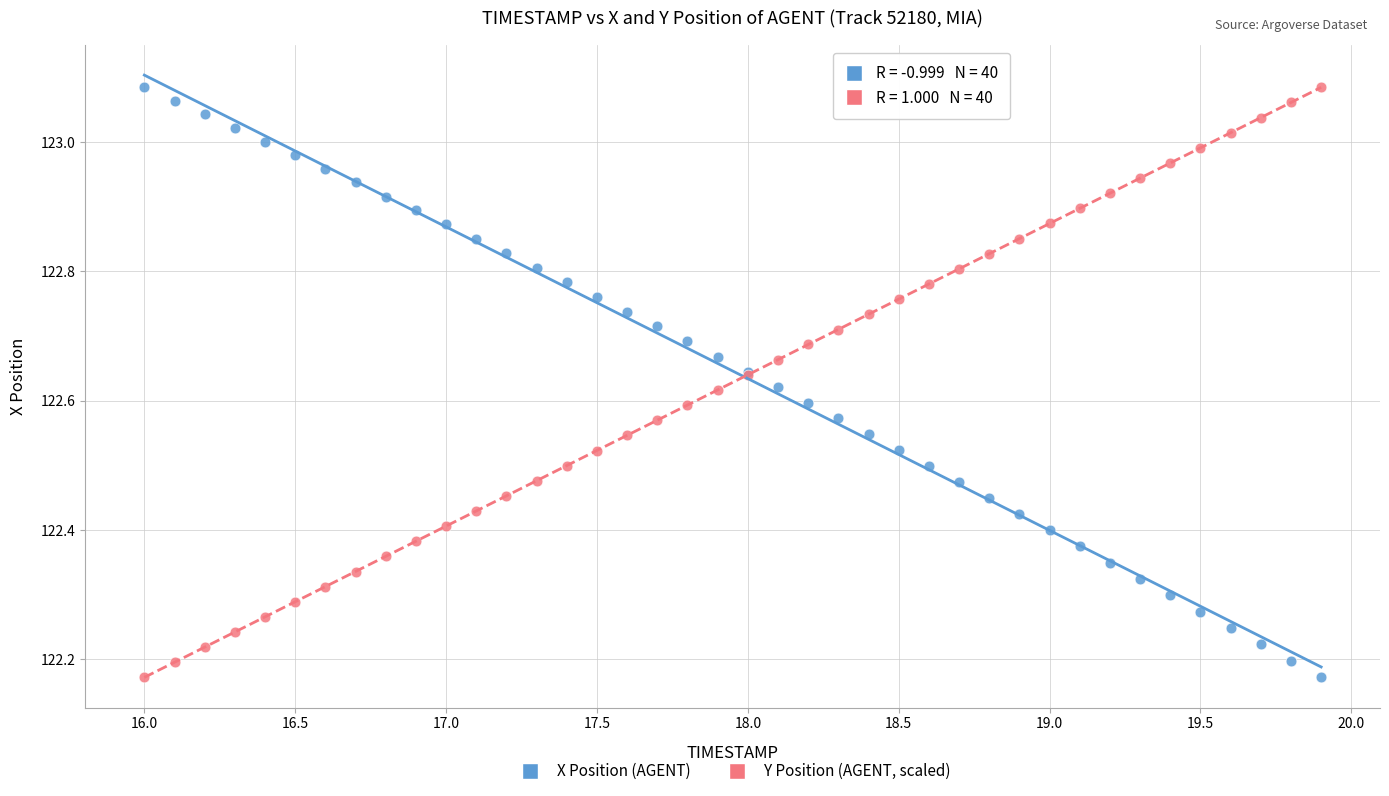

What is the X range (max minus min) for the scatter plot?

3.9